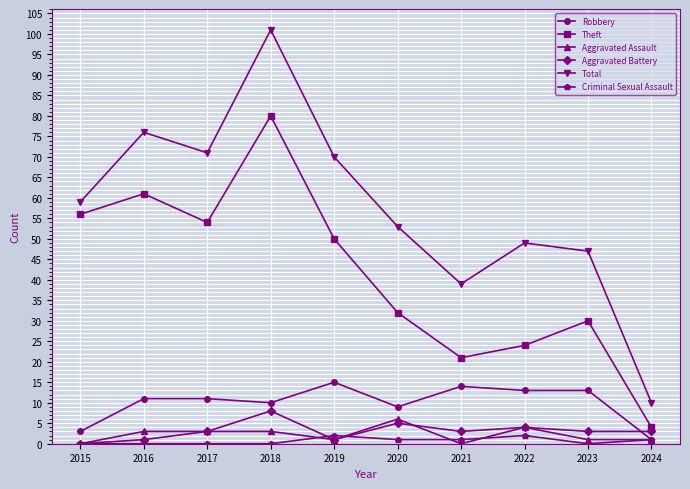

How many distinct data groups are displayed?

6